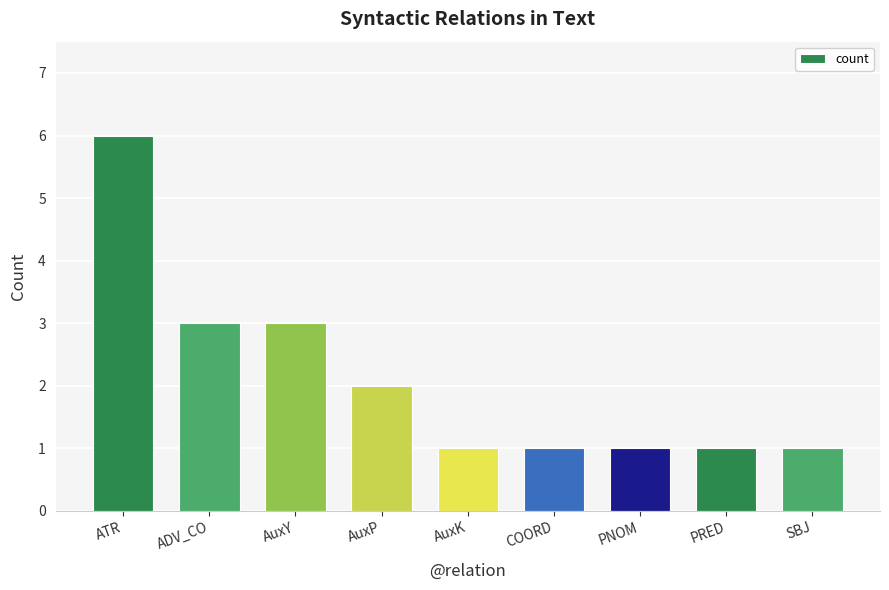

Which label corresponds to the largest value in the chart?

ATR